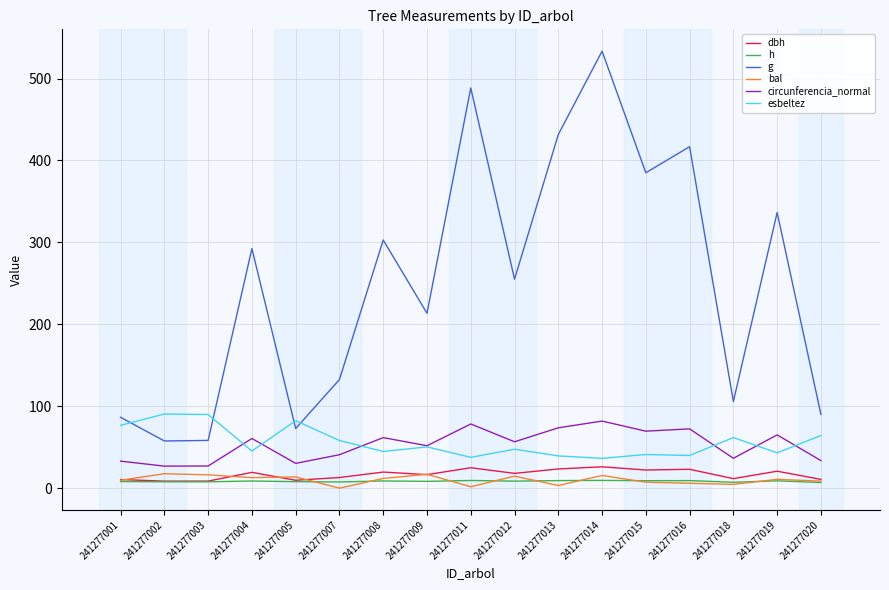

Which series has the largest range (max minus min)?

g